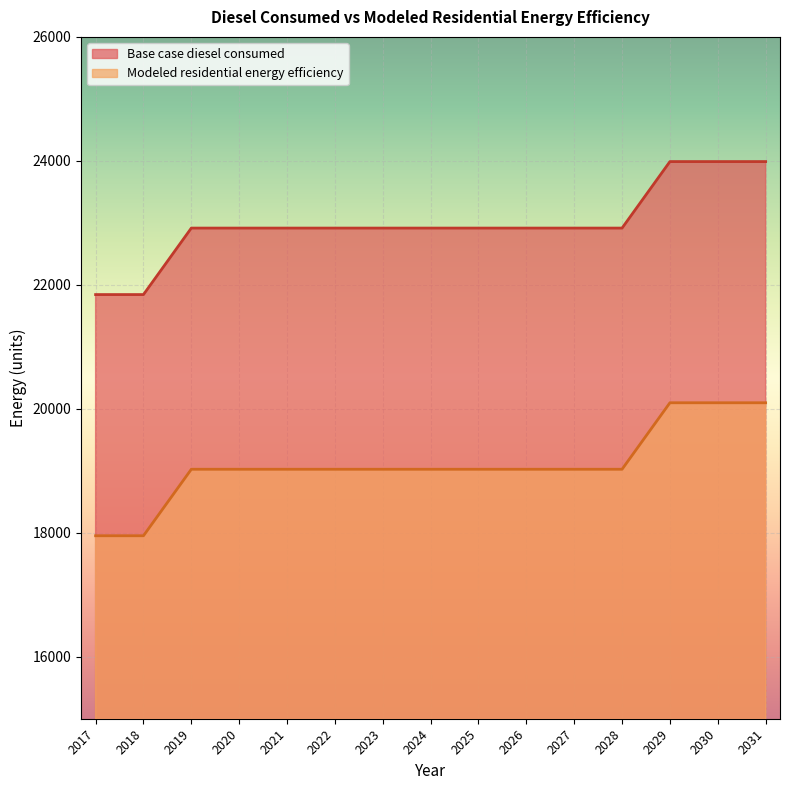

How many lines are shown in the chart?

2